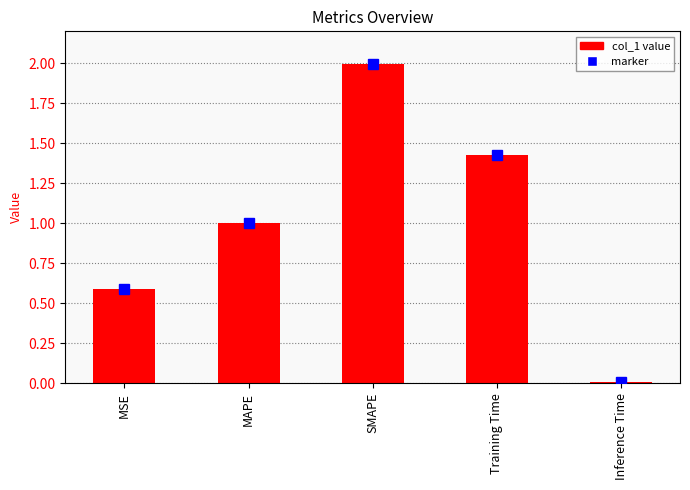

What position from the right is MSE?

5